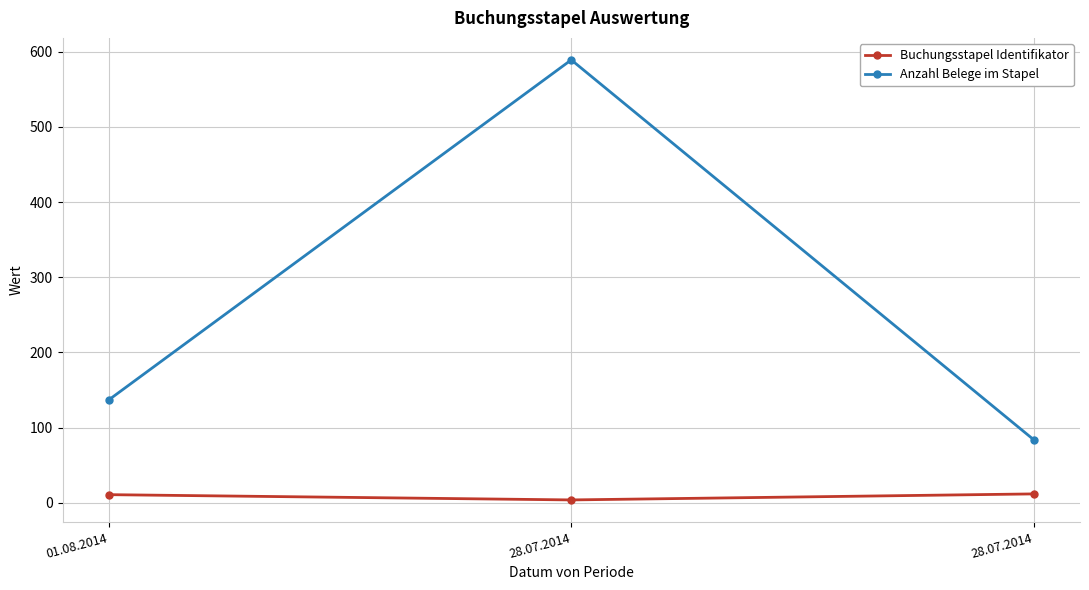

Which series has the largest range (max minus min)?

Anzahl Belege im Stapel